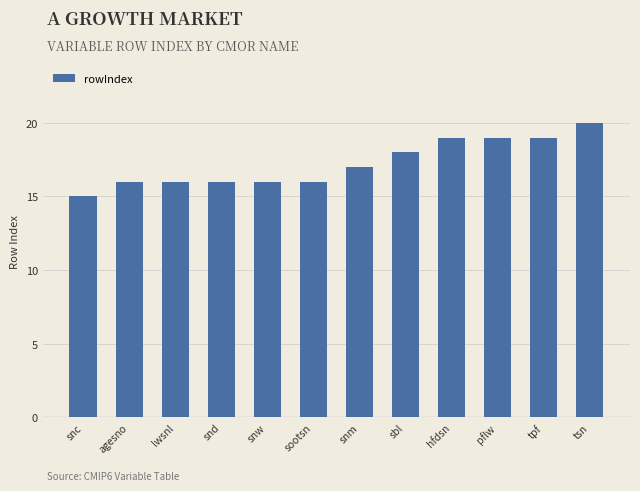

Is it true that the value at tpf is 19?

True